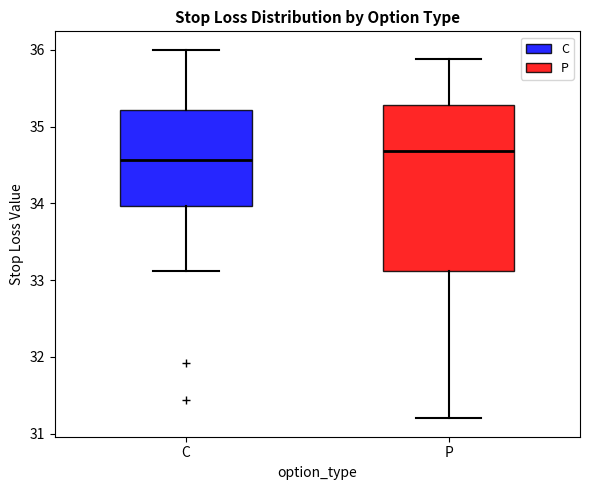

Reading left to right, read every box against the y-axis: the position of its median line, the range the box covers, and the ends of its whiskers. The values are not printed on the chart, so give them approximately, as read against the axis.

C: median 34.6, box 34.0 to 35.2, whiskers 33.1 to 36.0
P: median 34.7, box 33.1 to 35.3, whiskers 31.2 to 35.9